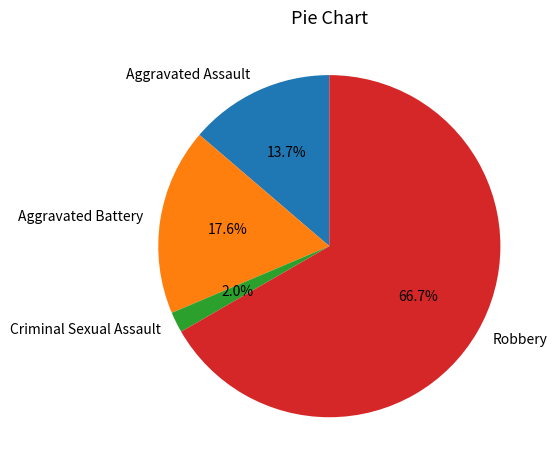

The Aggravated Assault slice represents 7% of the pie. True or false?

False